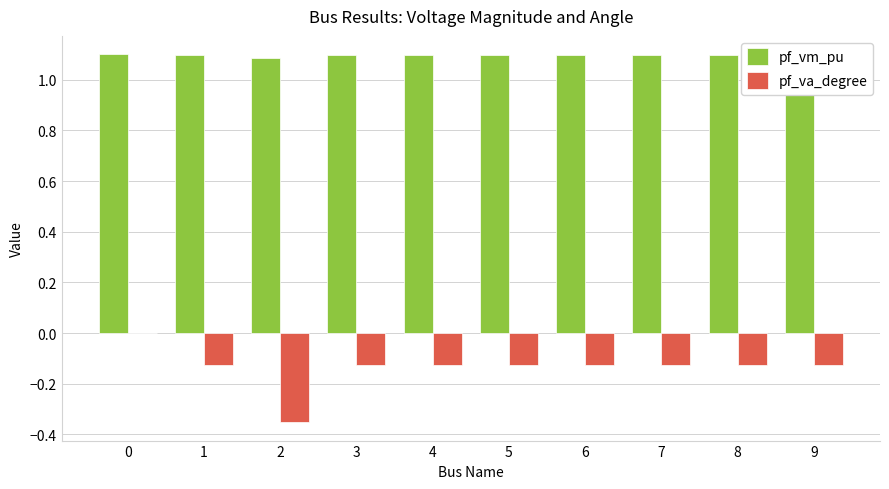

Which series has the largest total across all categories?

pf_vm_pu